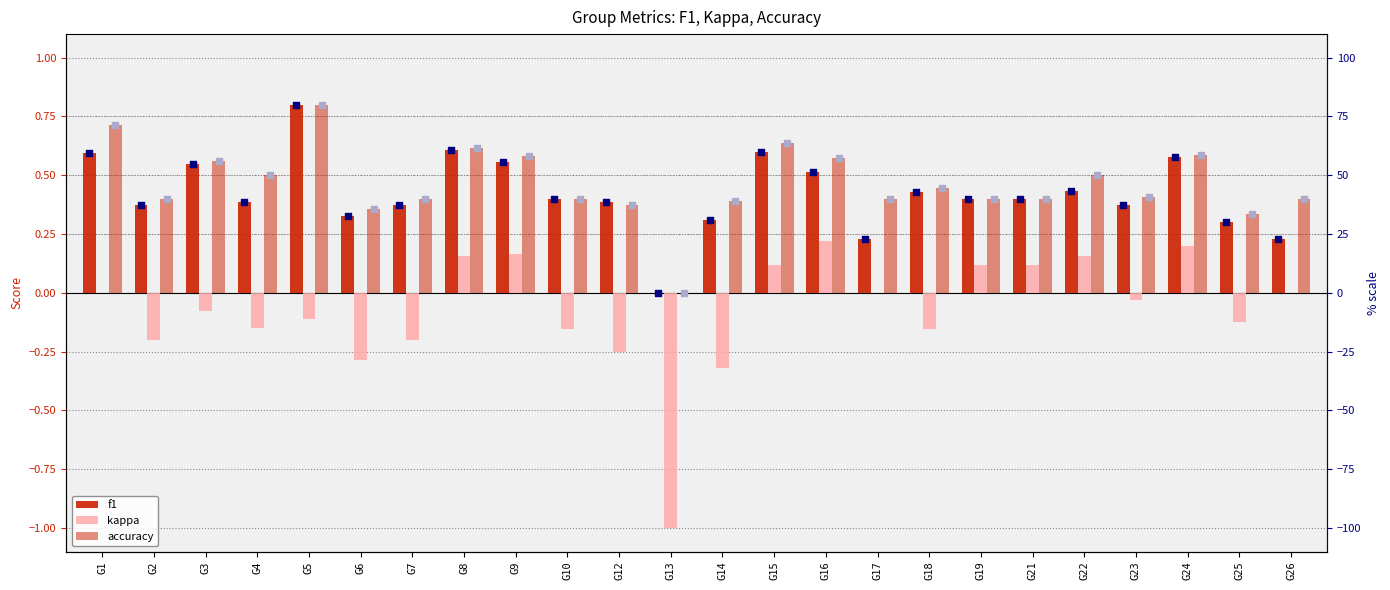

Which series contains the lowest Y value?

kappa